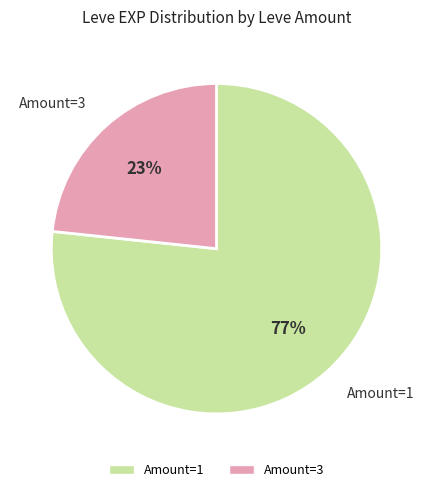

Approximately how many times larger is the value at Amount=3 compared to Amount=1?

0.3